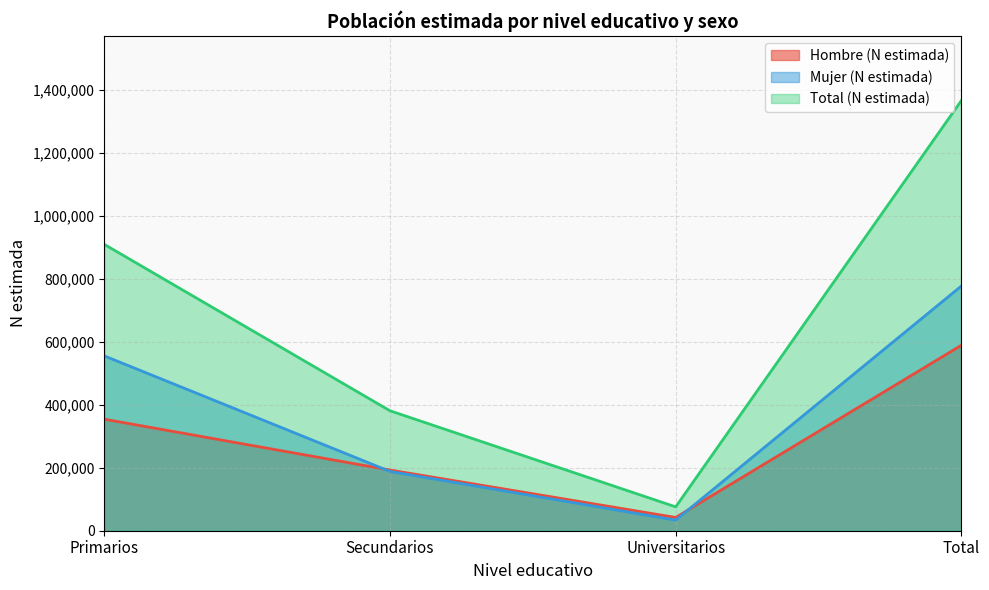

How many Total (N estimada) values are between 380606 and 1364968?

3